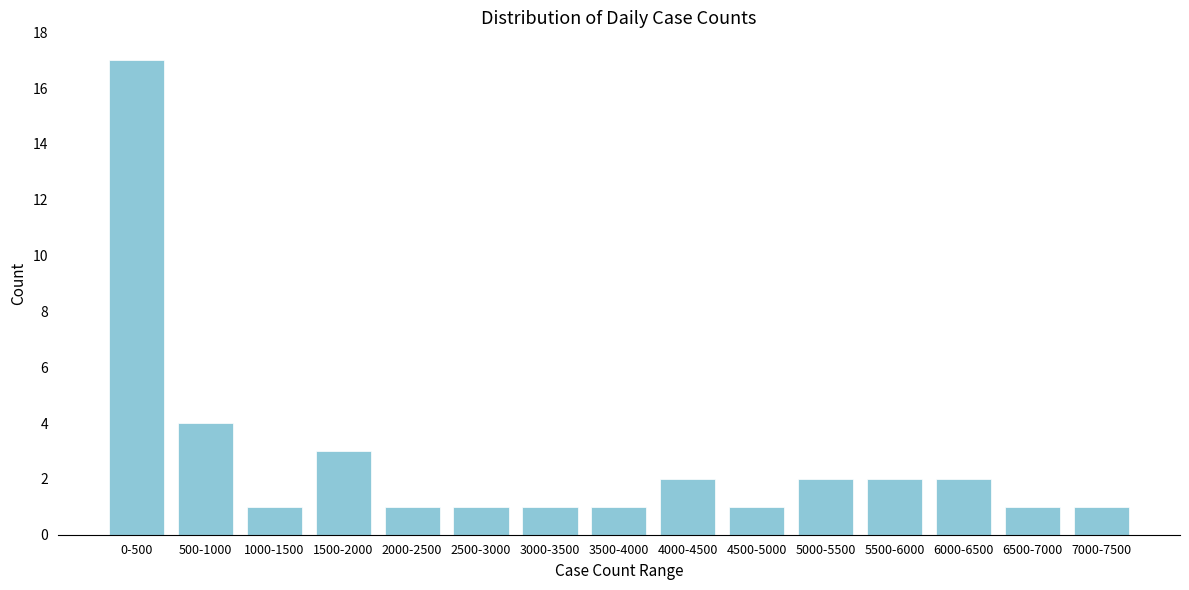

Reading right to left, transcribe all the data shown in this chart.

1	1	2	2	2	1	2	1	1	1	1	3	1	4	17